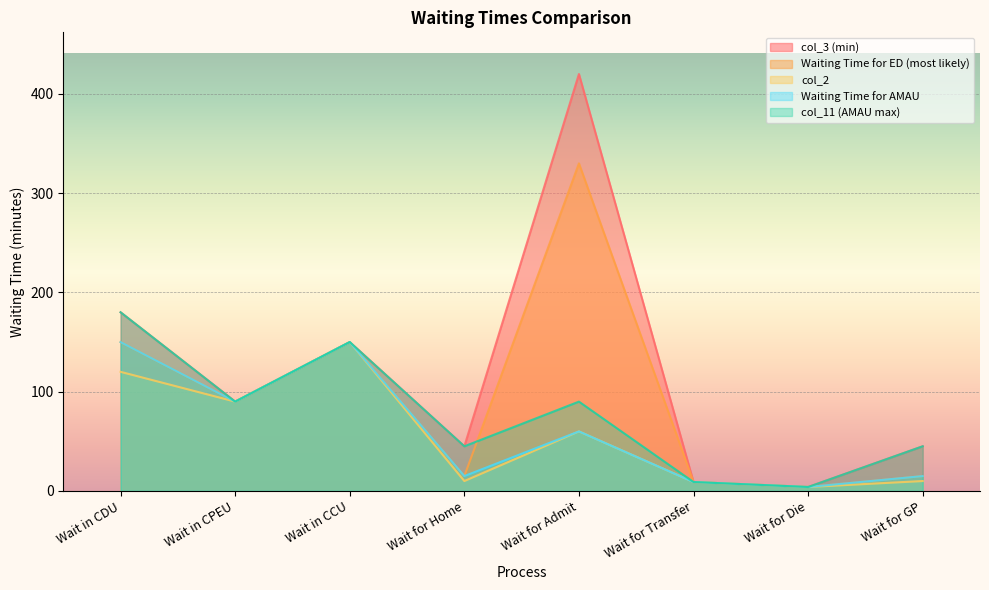

Which series has the largest range (max minus min)?

col_3 (min)